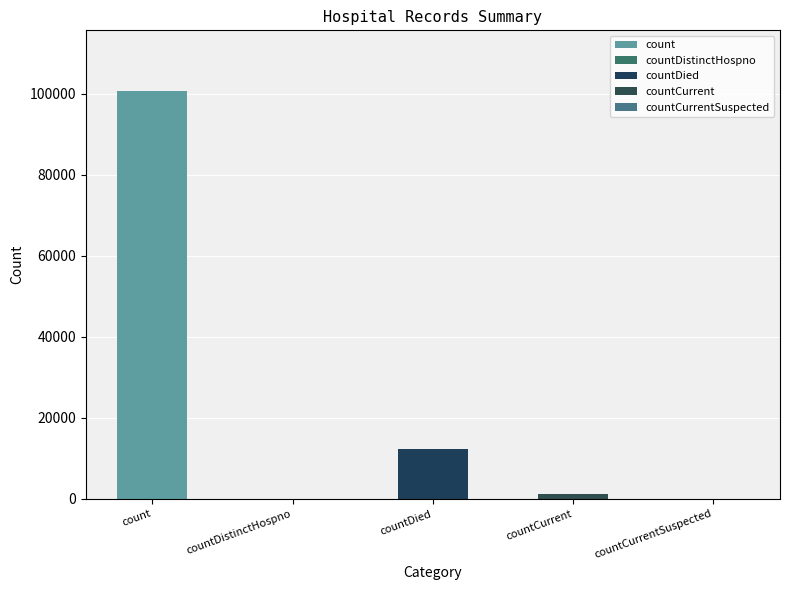

Read the value at countCurrent, to the nearest 100.

1300